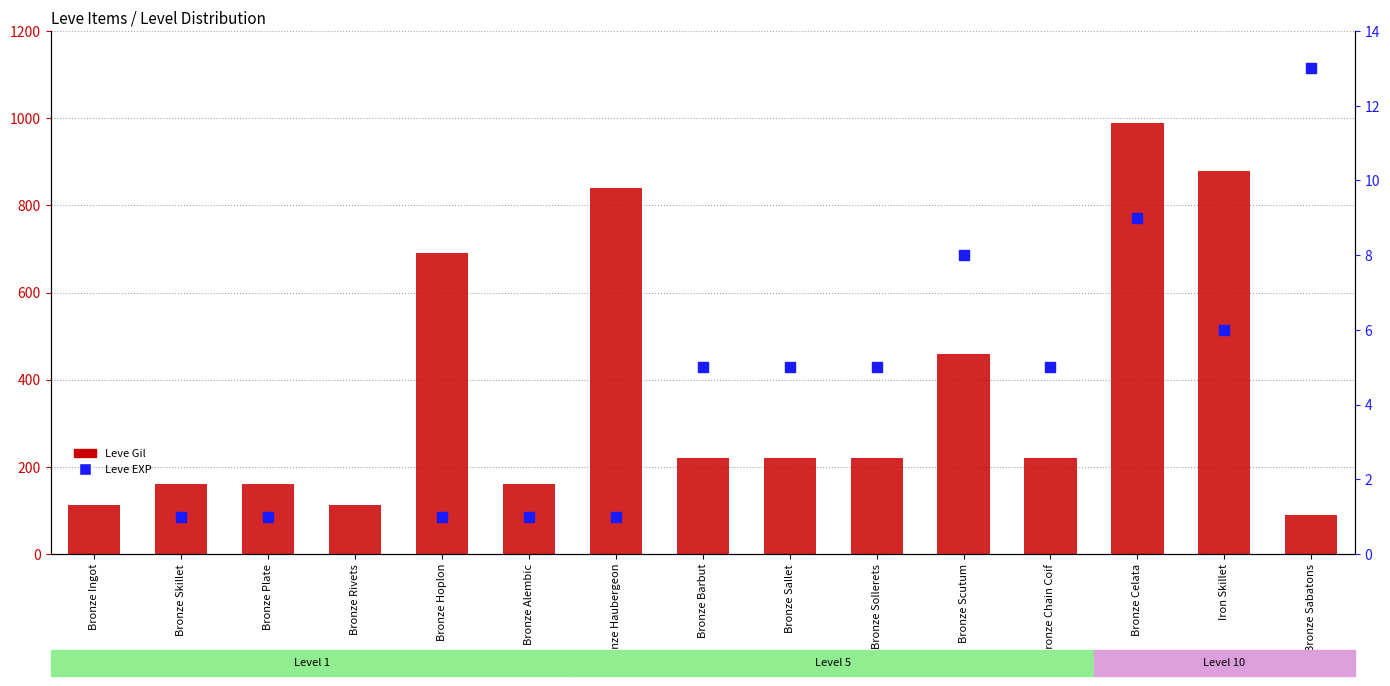

Which series contains the lowest Y value?

Leve EXP